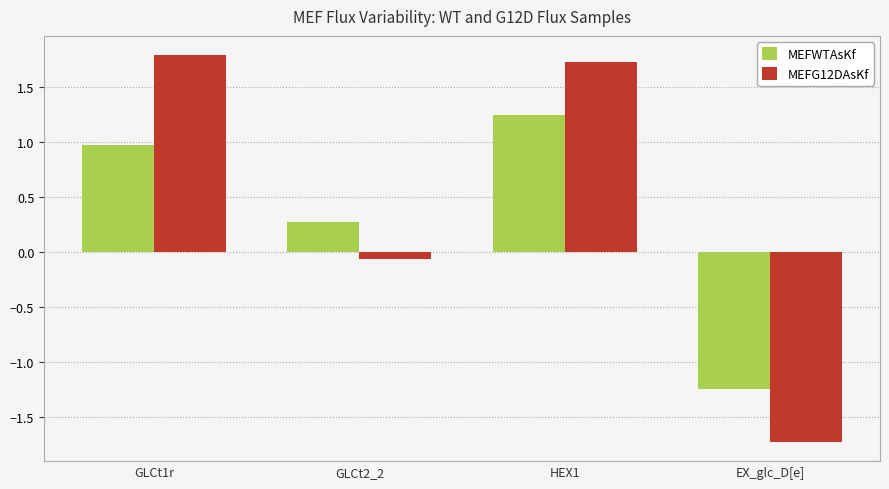

Rank the series at EX_glc_D[e] from highest to lowest value.

MEFWTAsKf, MEFG12DAsKf